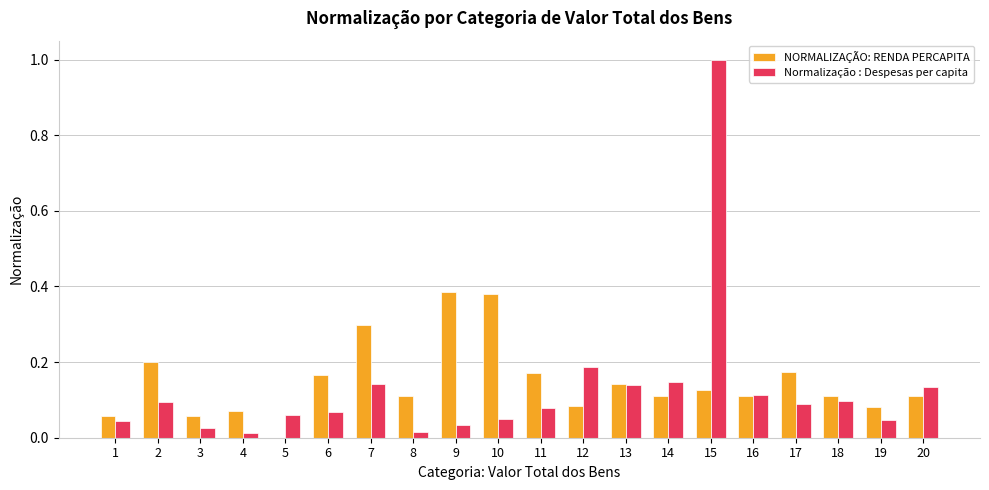

Which series changed the most between 2 and 17?

NORMALIZAÇÃO: RENDA PERCAPITA